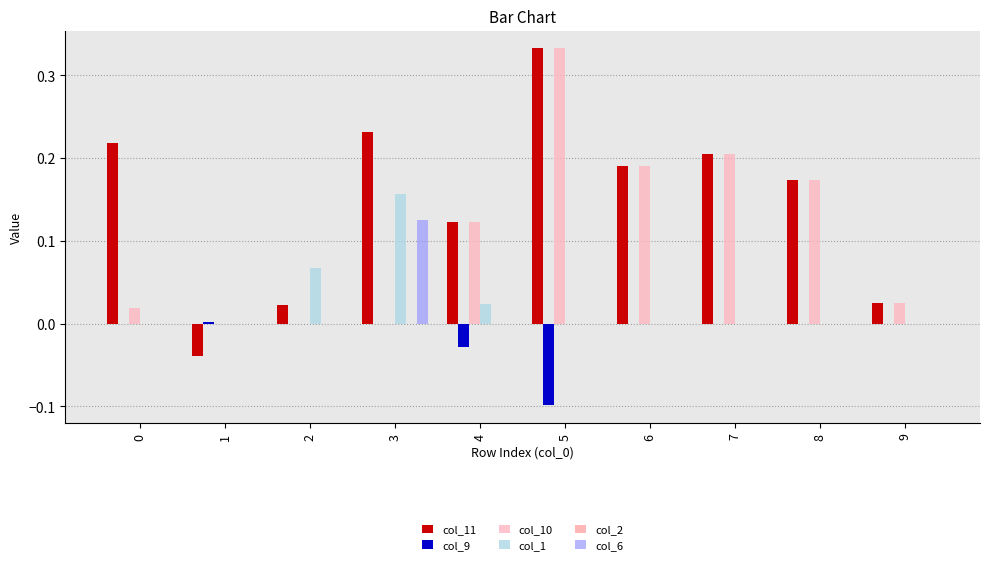

Is it true that col_11 equals -0.0 at 1?

True